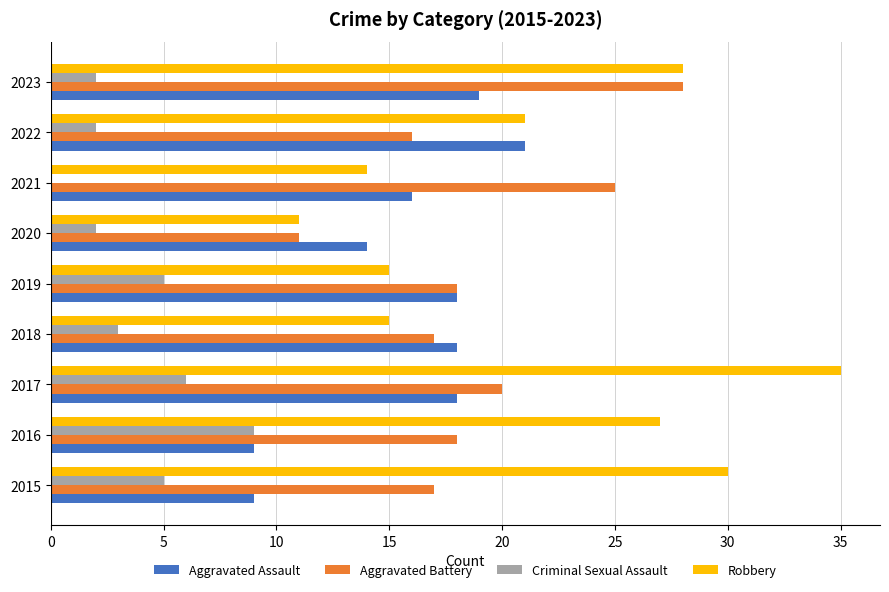

What value does the Aggravated Assault series have at 2015?

9